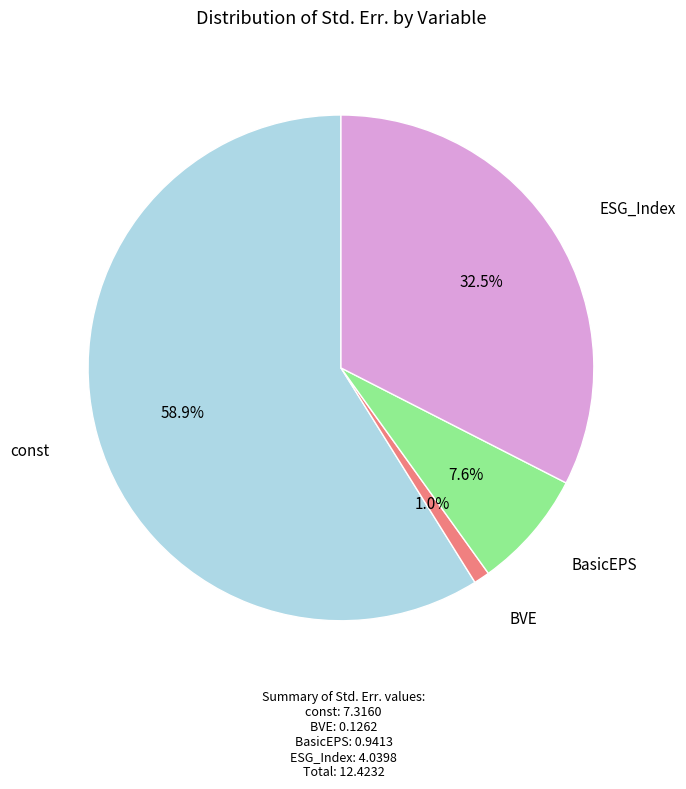

Is there a majority slice in this chart?

Yes